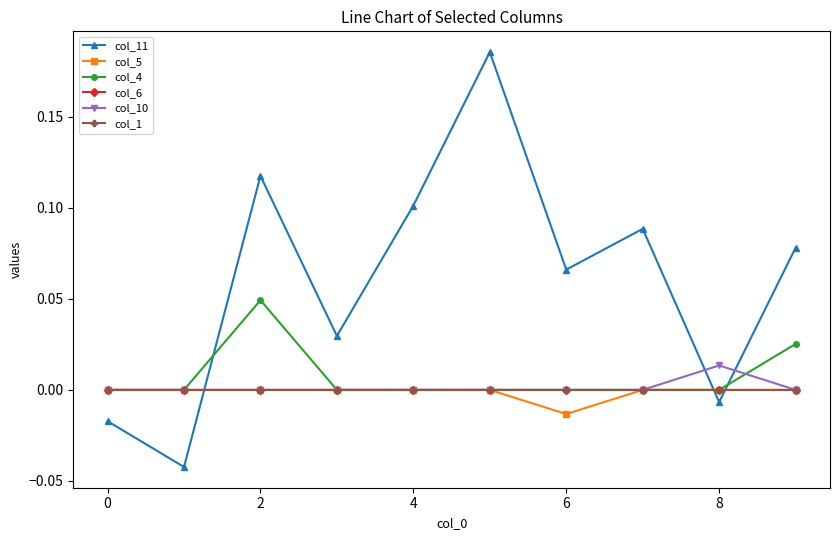

Does the chart have visible grid lines?

No